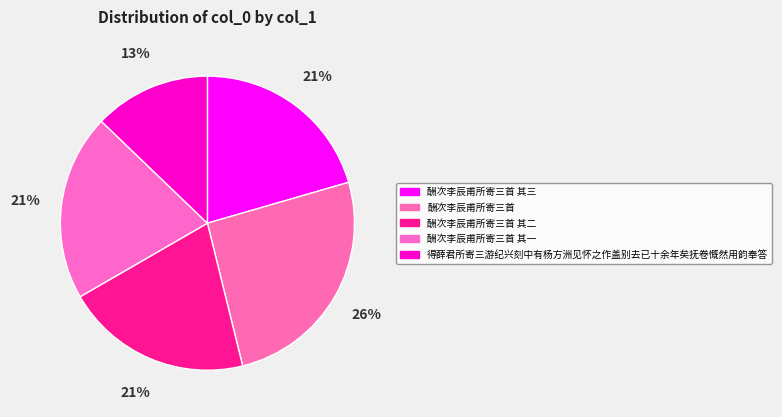

Count the number of slices in the pie.

5